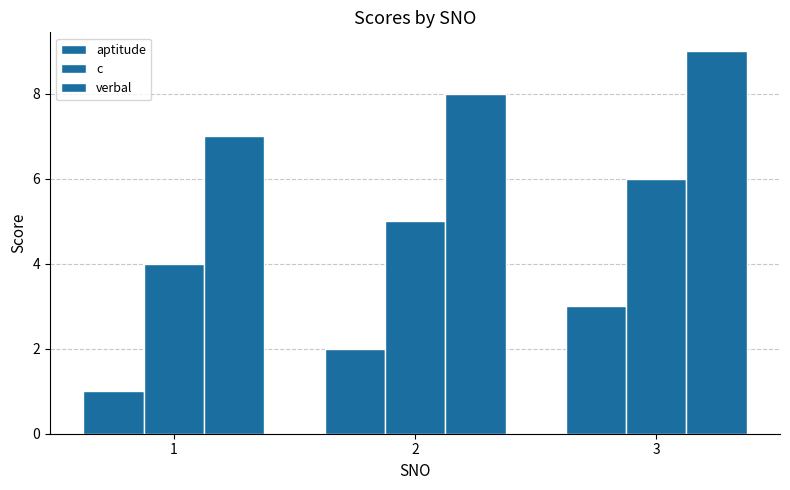

Which series changed the most between 1 and 2?

aptitude